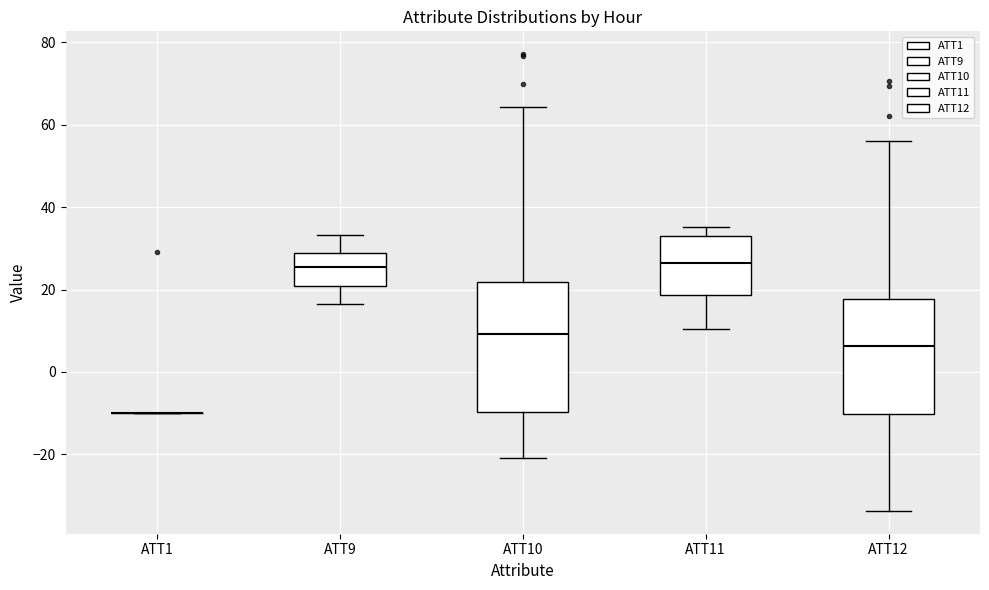

Which box is the tallest, from its lower edge to its upper edge?

ATT10